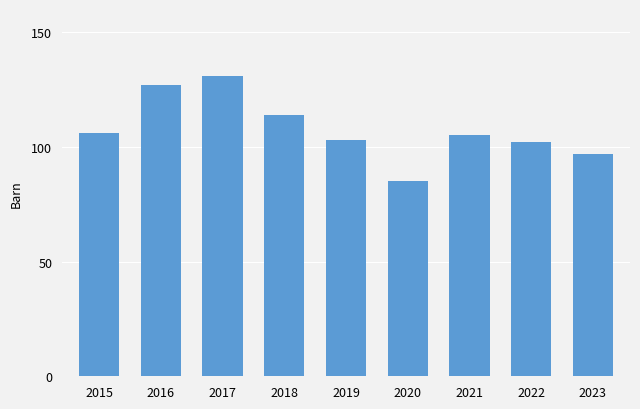

Which category has the highest value across all series?

2017